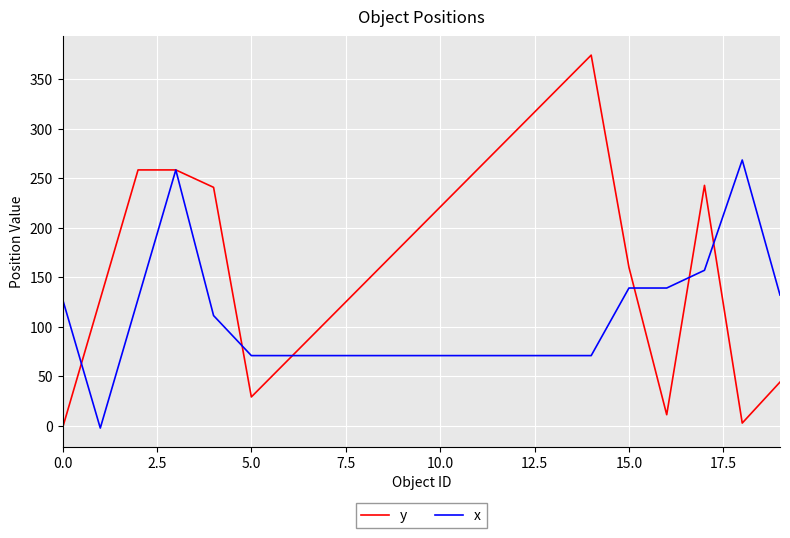

Which series has the largest total across all categories?

y